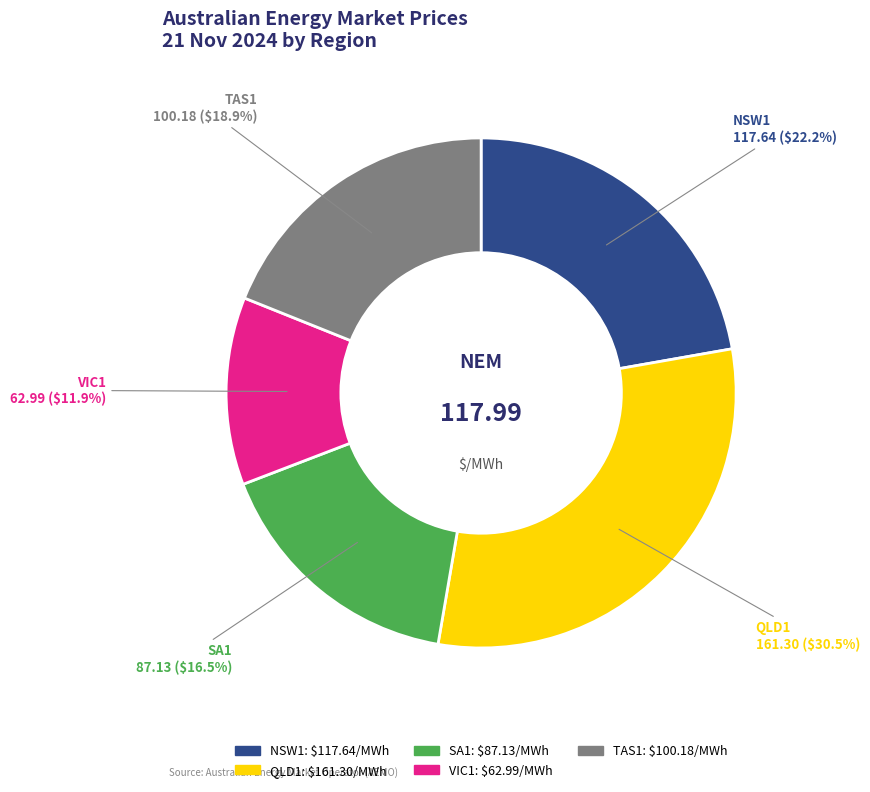

Approximately how many times larger is the value at TAS1 compared to NSW1?

0.9